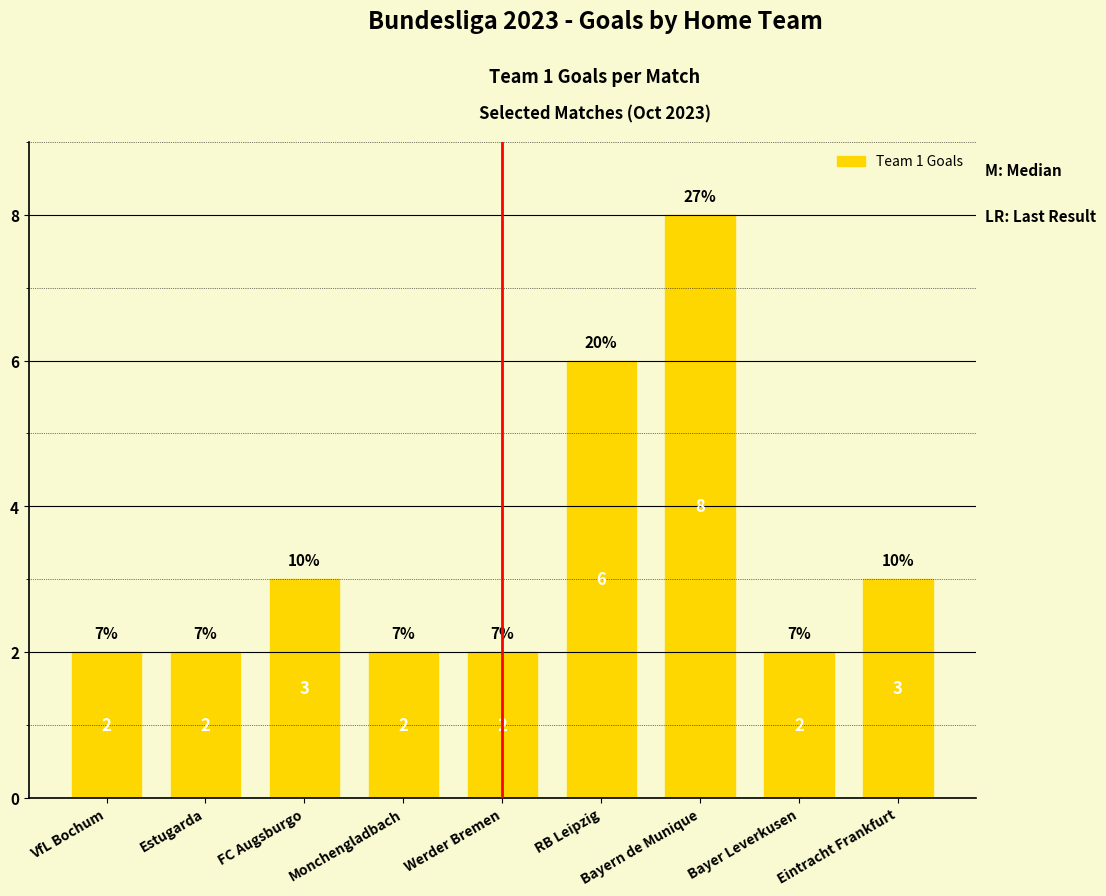

Reading left to right, what are all the values shown in this chart?

VfL Bochum=2	Estugarda=2	FC Augsburgo=3	Monchengladbach=2	Werder Bremen=2	RB Leipzig=6	Bayern de Munique=8	Bayer Leverkusen=2	Eintracht Frankfurt=3